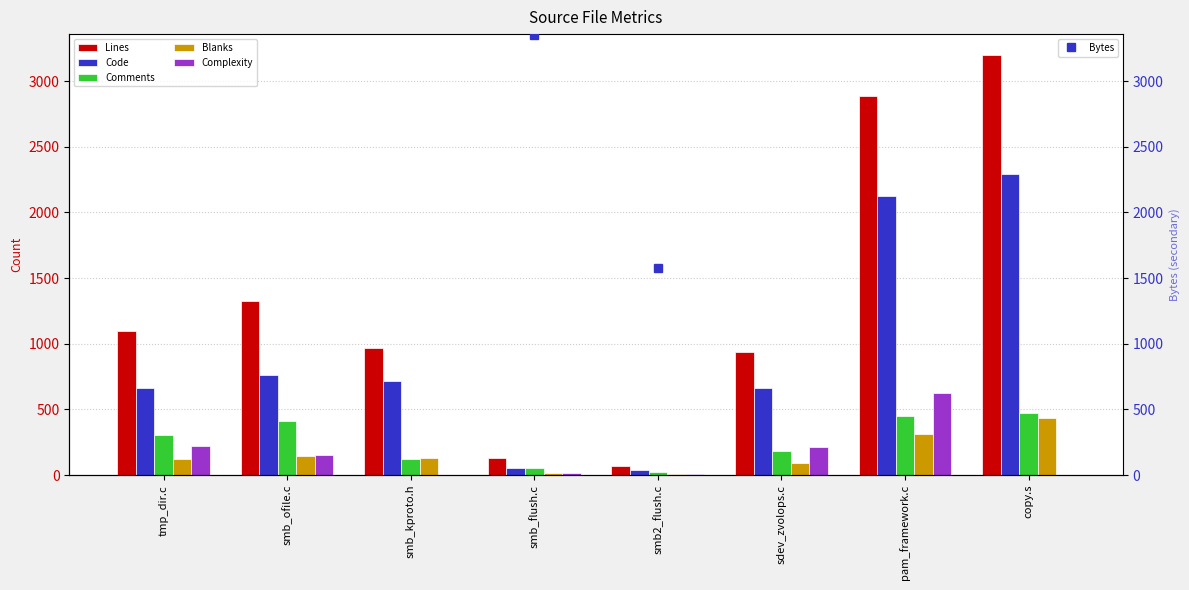

The value of Code at pam_framework.c is 3289. True or false?

False